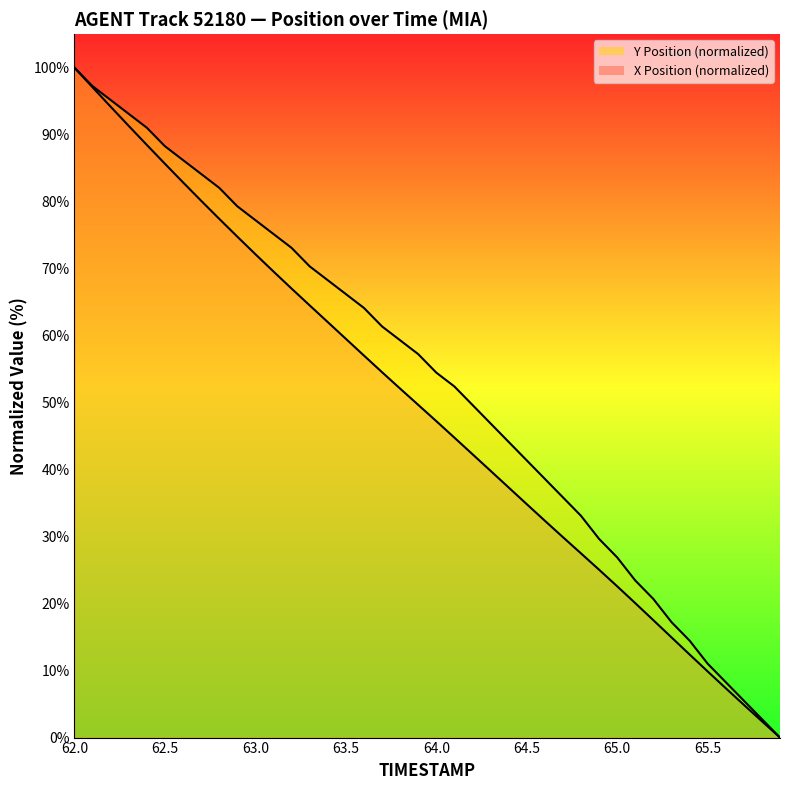

What is the sum of all X Position (normalized) values?

1953.4